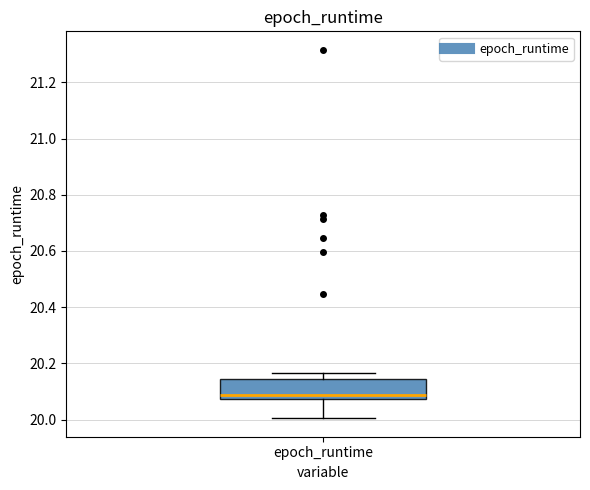

Transcribe this box plot: give where the median line is, the range the box spans, and where the two whiskers end, as read against the y-axis. The values are not printed on the chart, so give them approximately, as read against the axis.

median 20.08 (just above the box's lower edge), box 20.08 to 20.14, whiskers 20.00 to 20.16